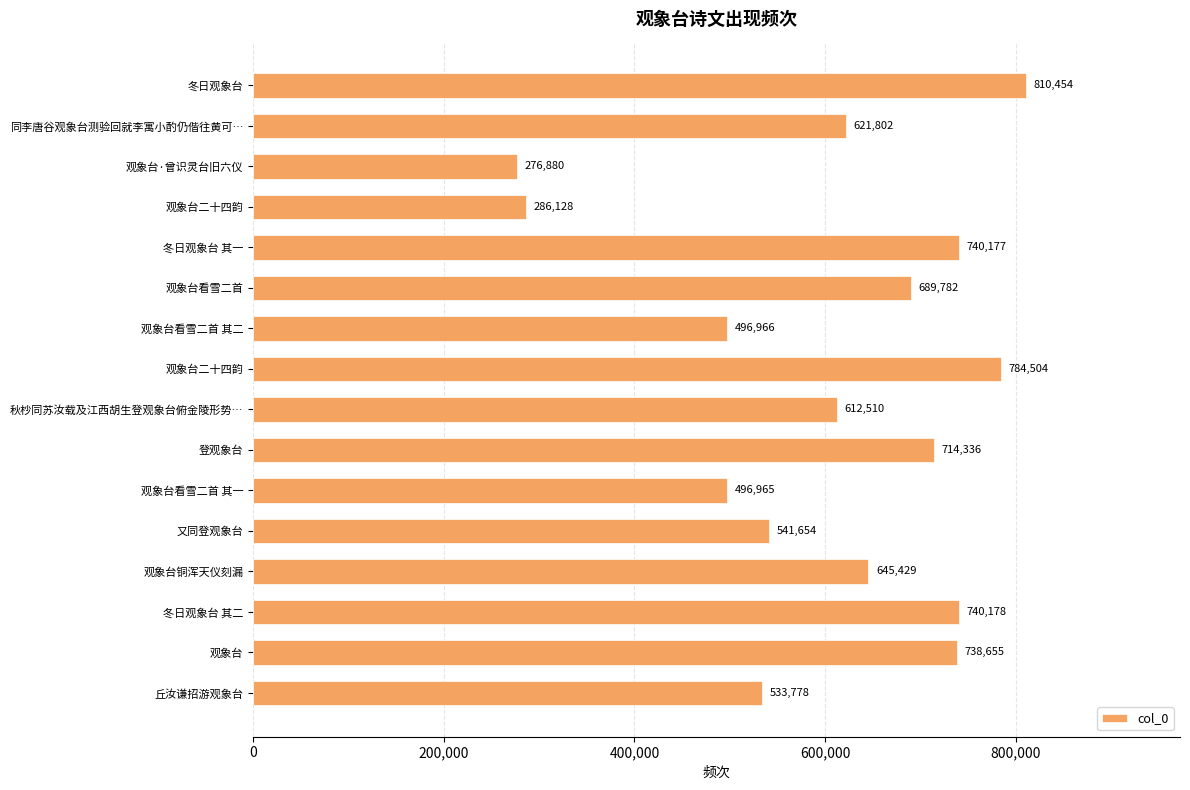

How many bars are there in total?

16